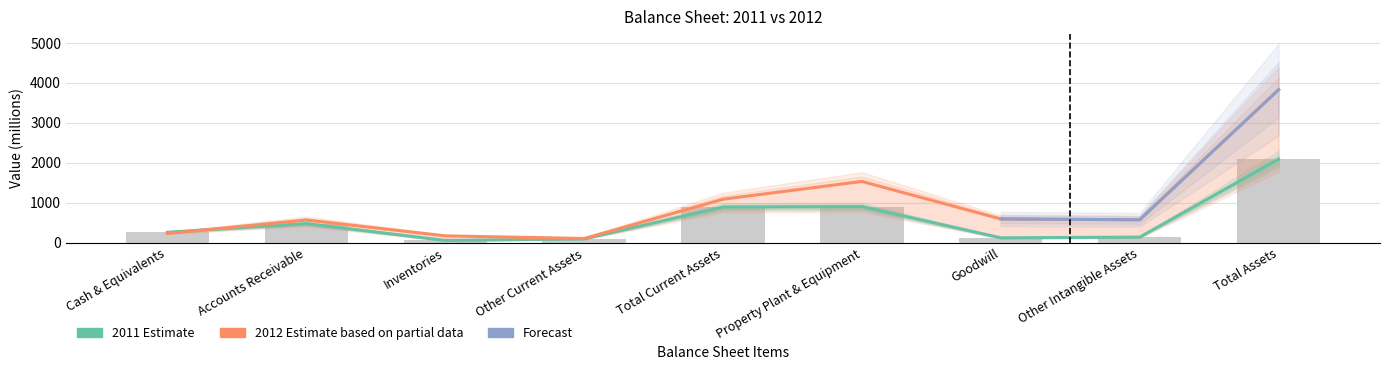

Between Inventories and Total Current Assets, which is larger?

Total Current Assets